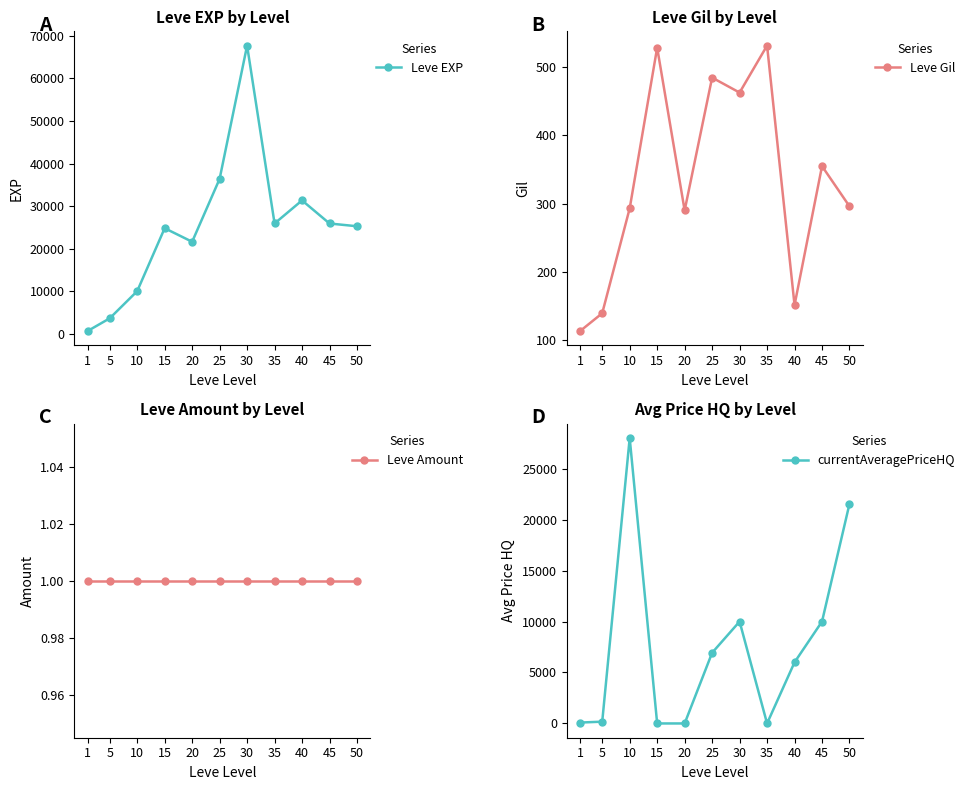

Is the value of Leve Amount at 1 greater than the value of Leve EXP at 30?

No